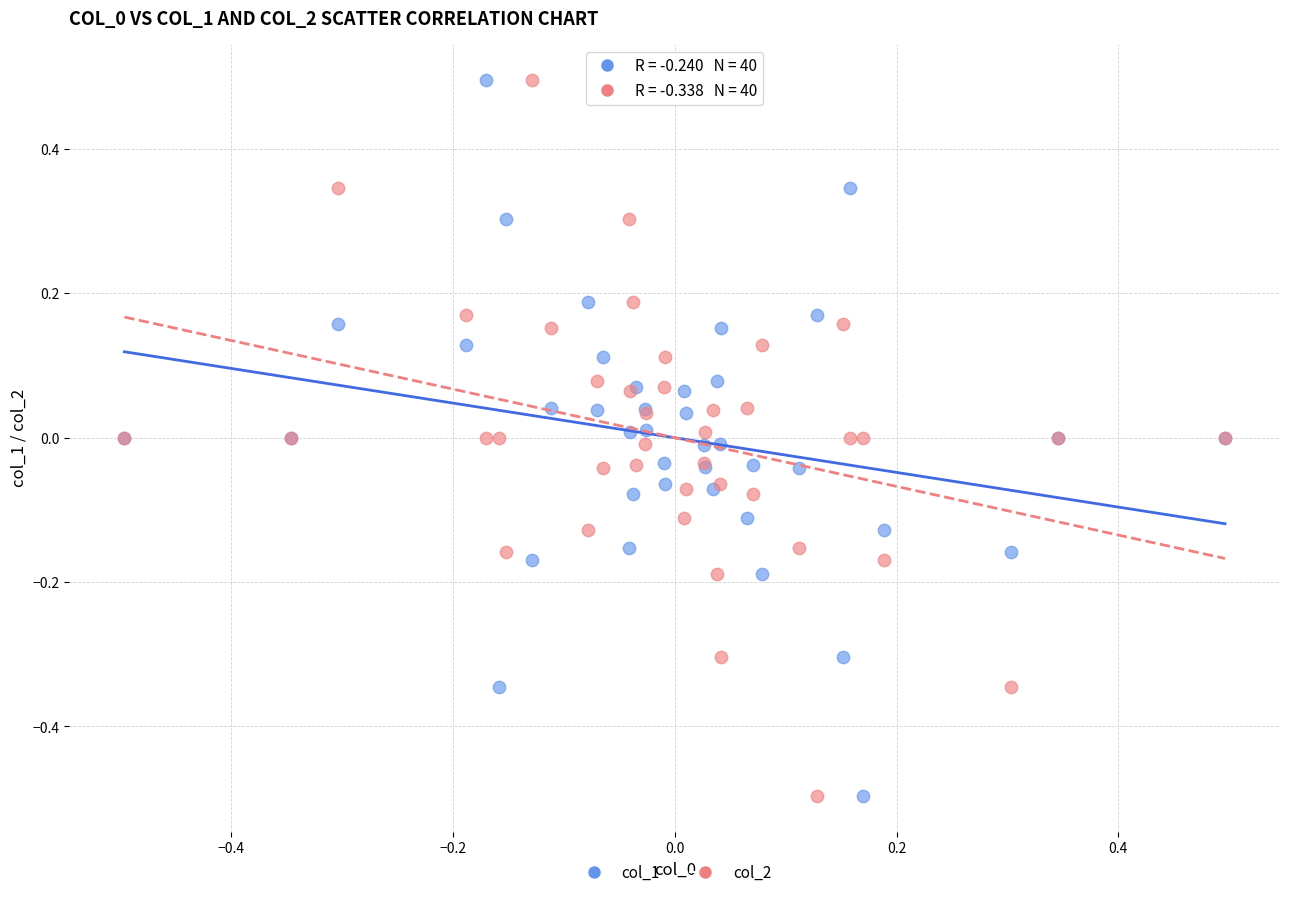

What is the X range (max minus min) for the scatter plot?

1.0